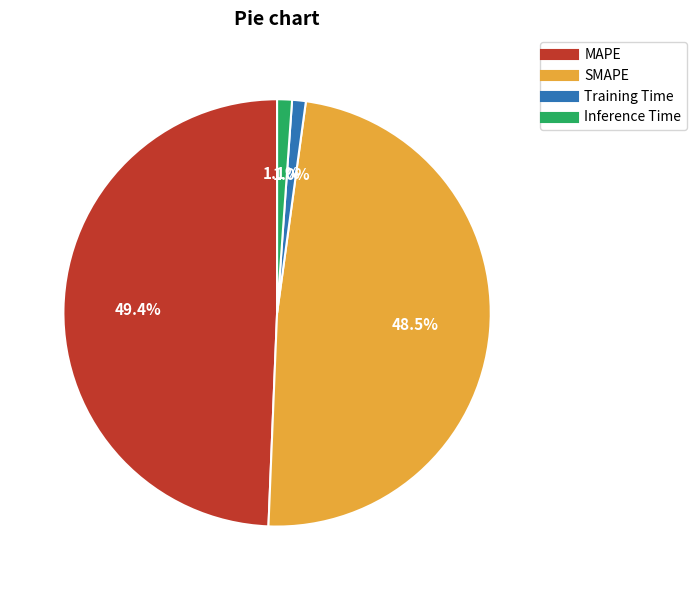

The SMAPE slice represents 62% of the pie. True or false?

False